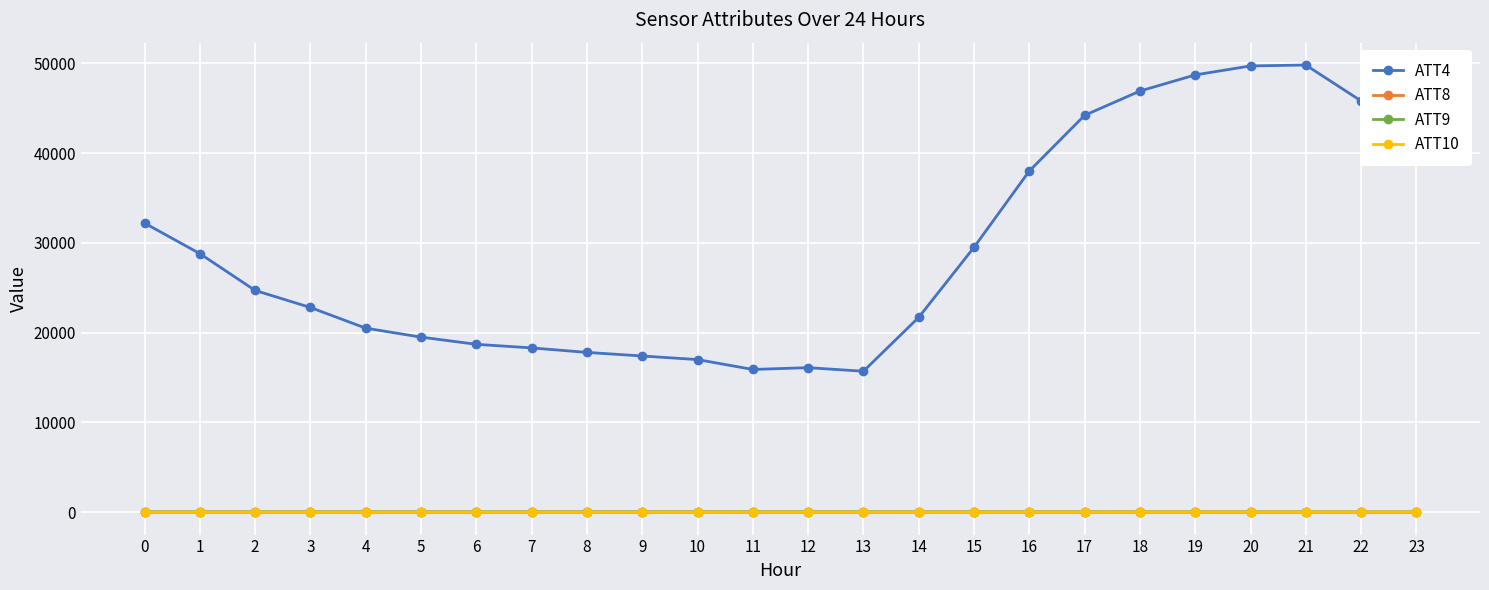

What is the average value of the ATT9 series?

48.4